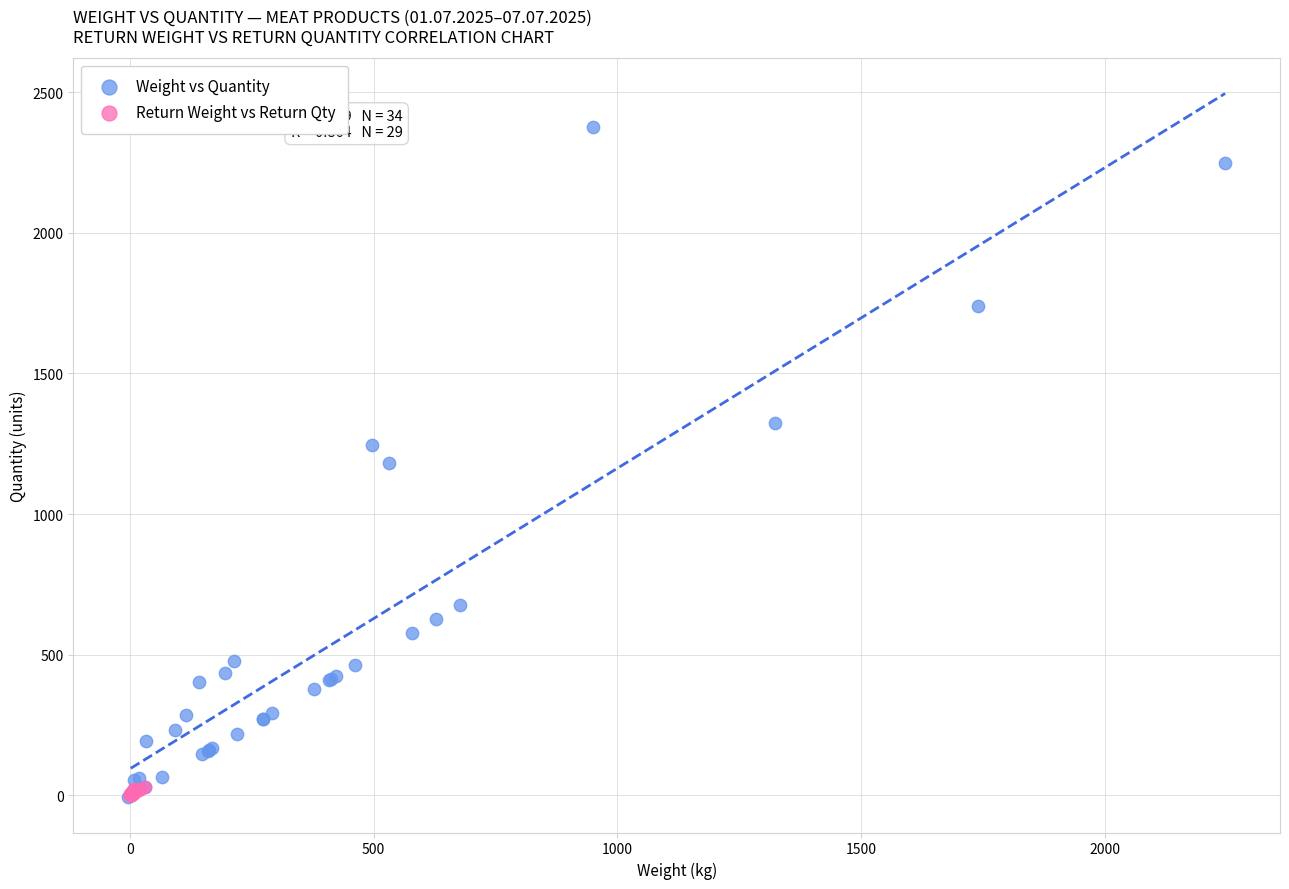

Which series contains the highest Y value?

Weight vs Quantity